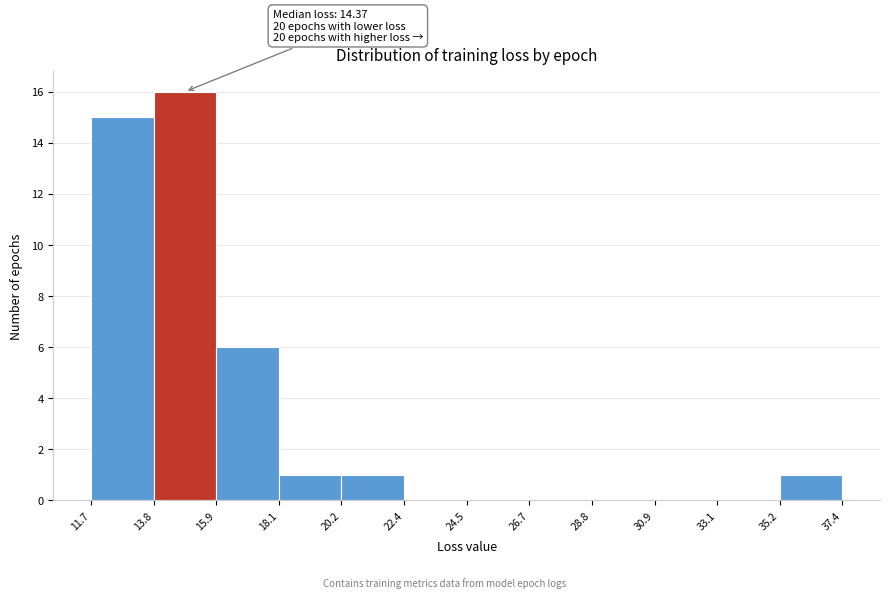

Over which range of the x-axis is the bar tallest?

13.8 to 15.9